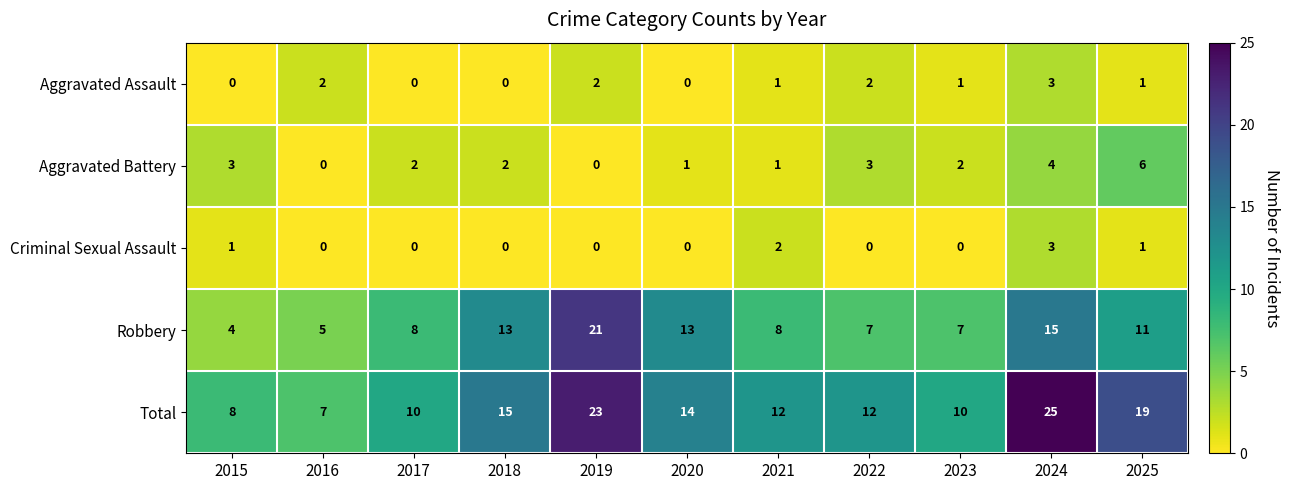

Read the Robbery value at 2016, to the nearest 5.

5